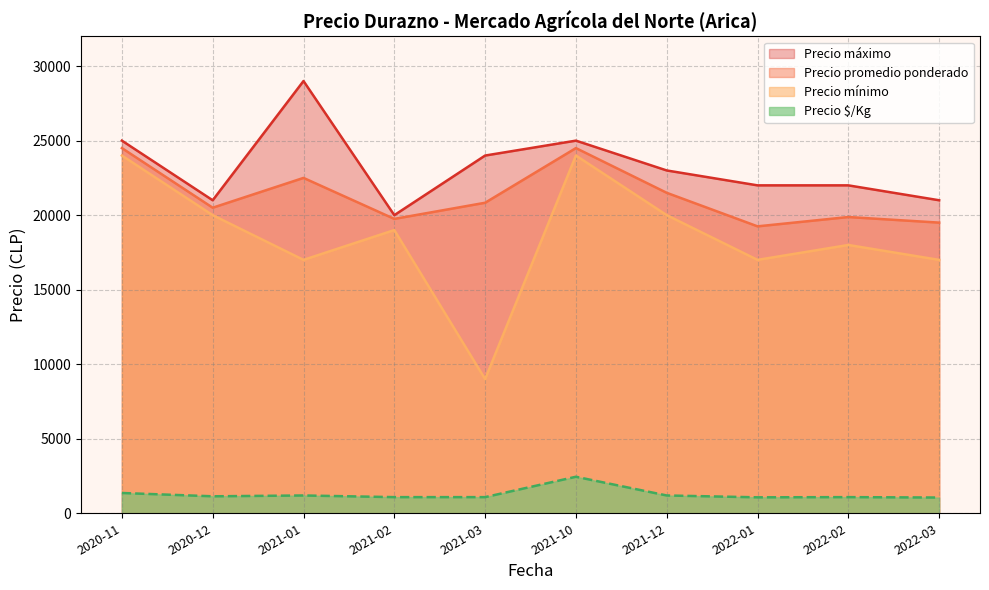

At which label does Precio promedio ponderado reach its minimum?

2022-01